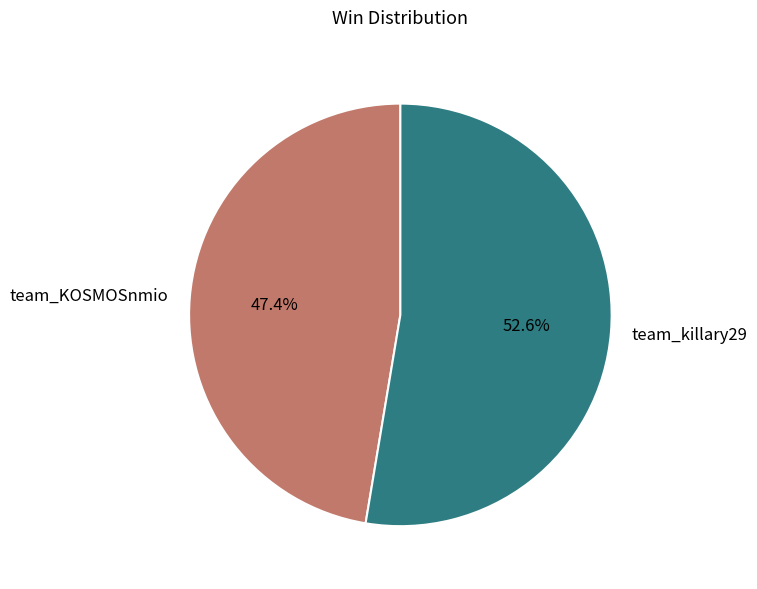

Is team_KOSMOSnmio the majority of the pie?

No